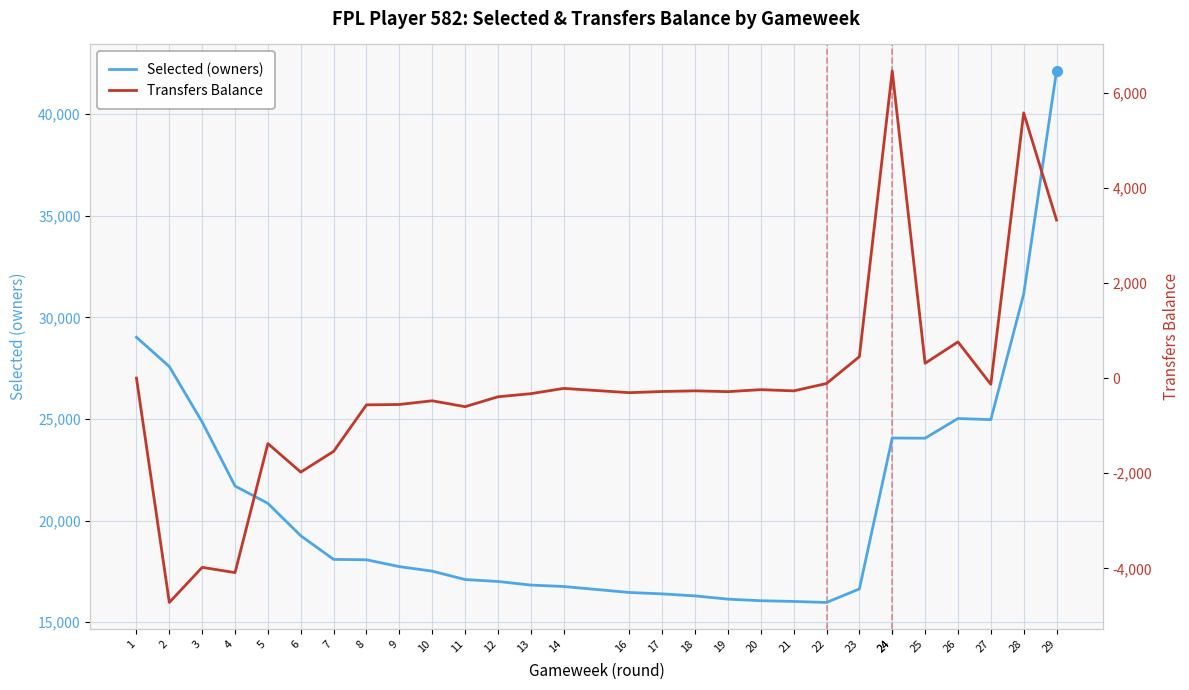

Which has a higher value, 12 or 18?

12